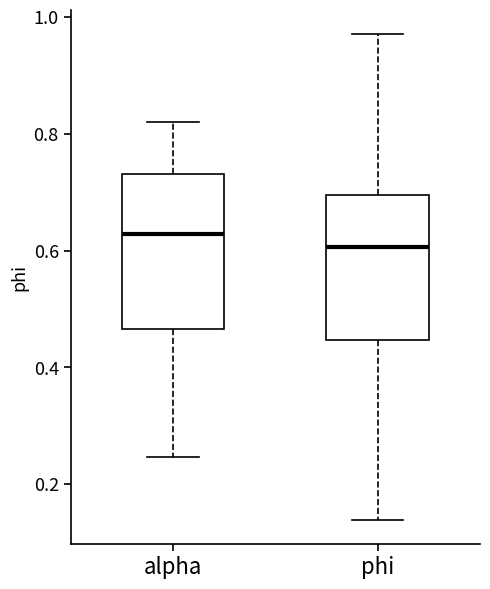

Reading left to right, transcribe this box plot: for each box, give where its median line is, the range the box spans, and where its two whiskers end, as read against the y-axis. The values are not printed on the chart, so give them approximately, as read against the axis.

alpha: median 0.62, box 0.46 to 0.74, whiskers 0.24 to 0.82
phi: median 0.60, box 0.44 to 0.70, whiskers 0.14 to 0.98